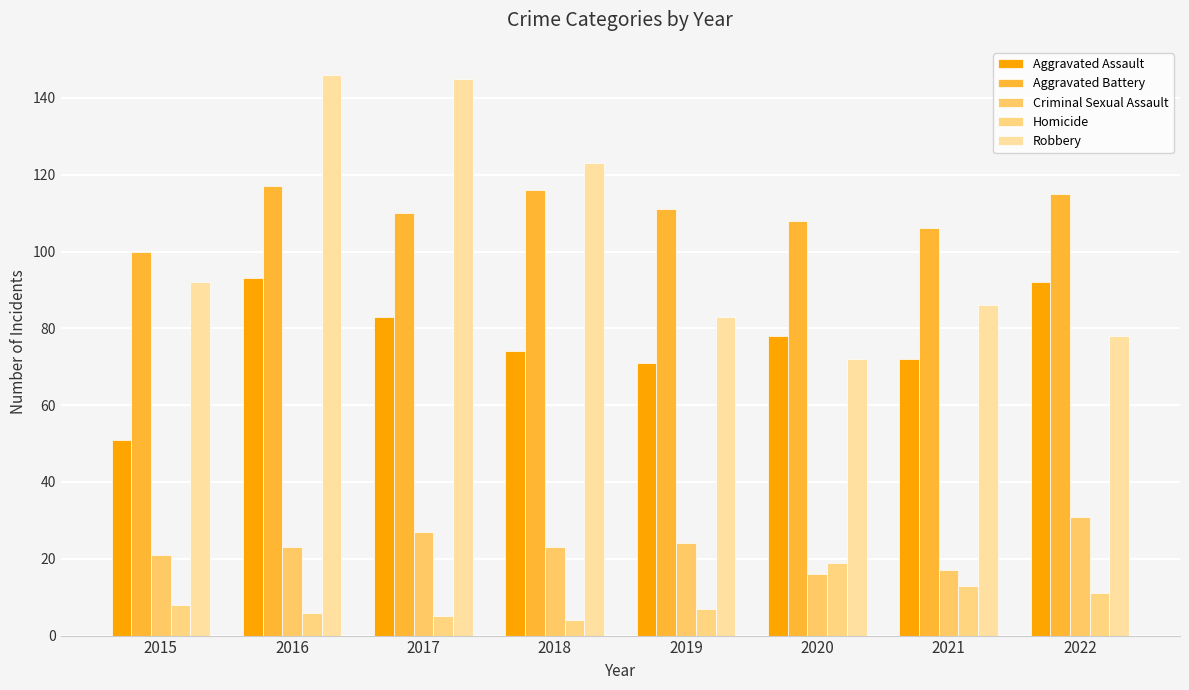

How many bars are there in total?

40